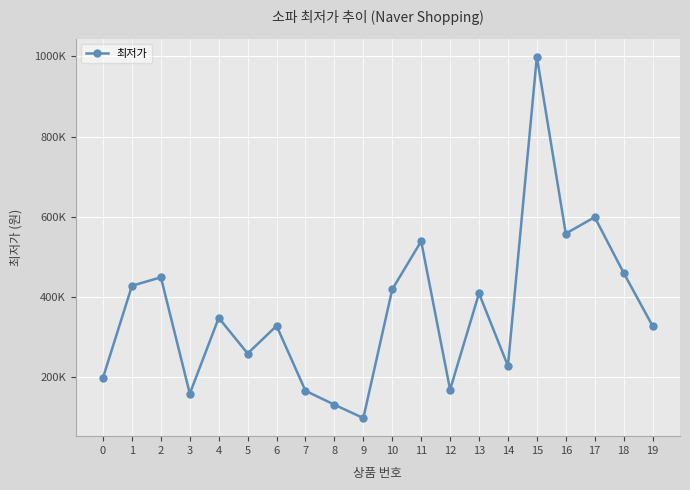

Is this an area chart (filled region under the line)?

No